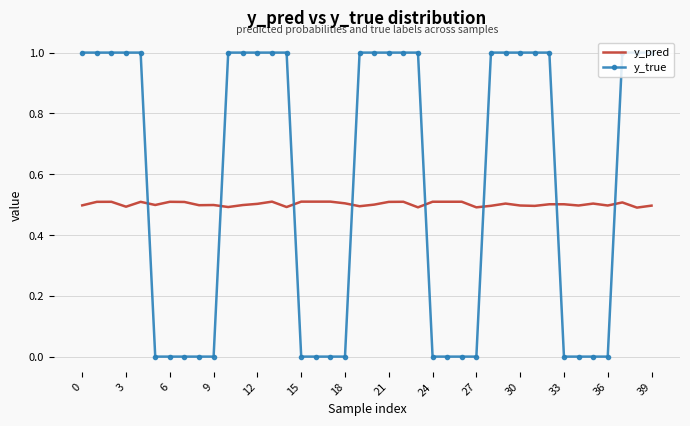

Which series has the largest total across all categories?

y_true